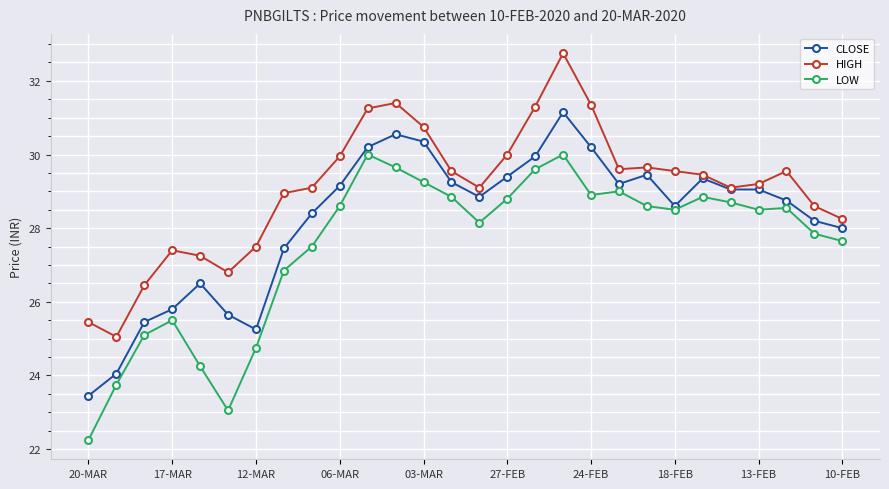

True or false: CLOSE has more than 0 interior local peaks.

True